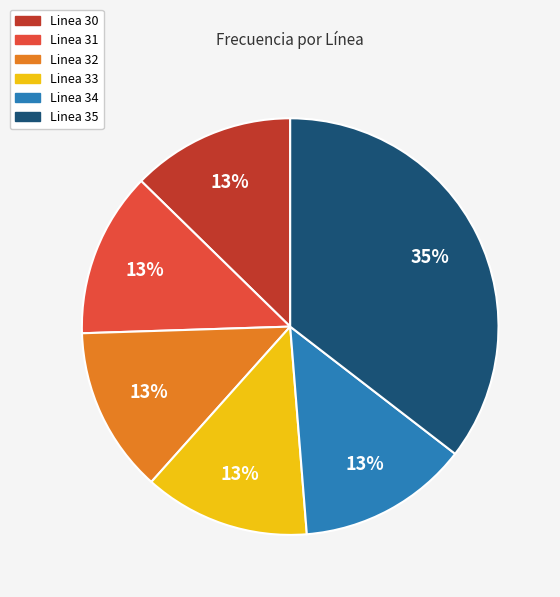

Is there a majority slice in this chart?

No